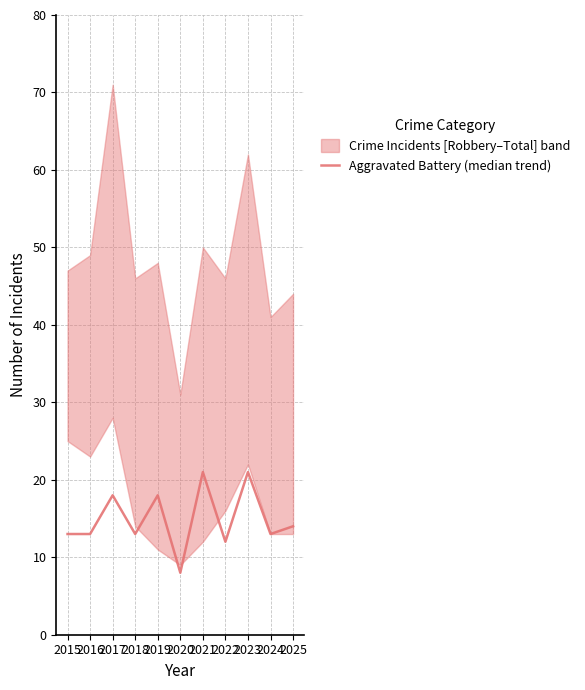

What is the ratio of the value at 2025 to the value at 2022?

1.2